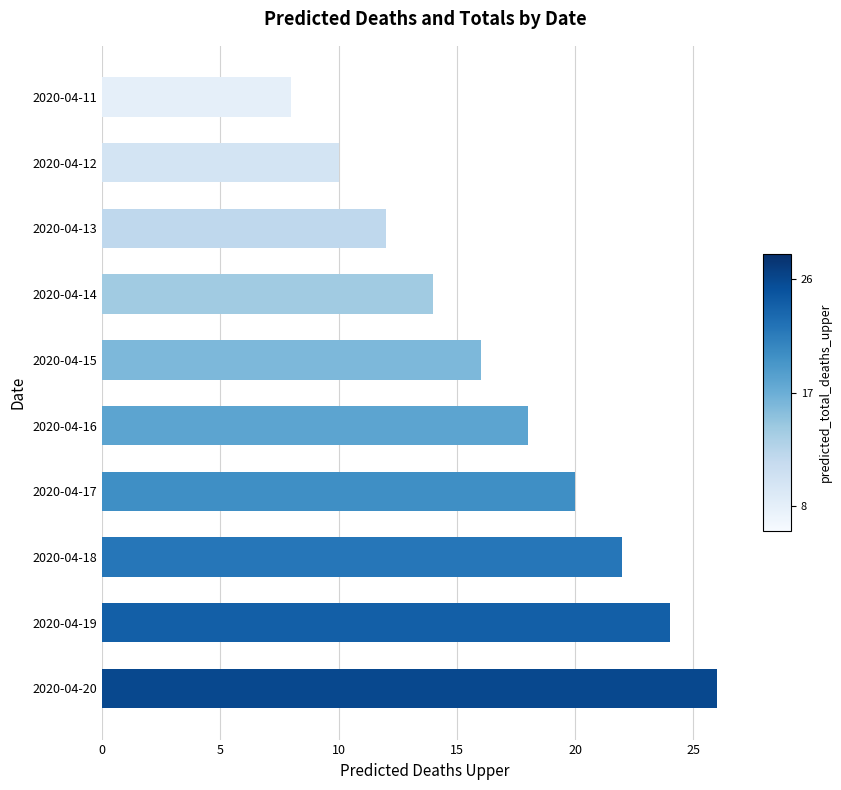

Is it true that the value at 2020-04-18 is 22?

True